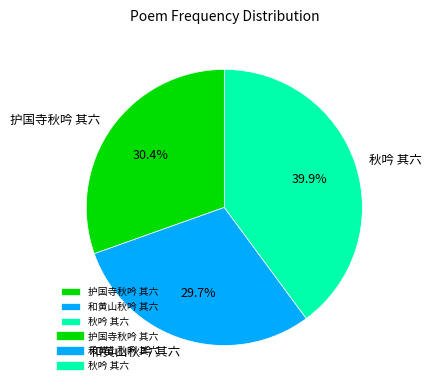

Rank the categories by value from lowest to highest.

和黄山秋吟 其六, 护国寺秋吟 其六, 秋吟 其六